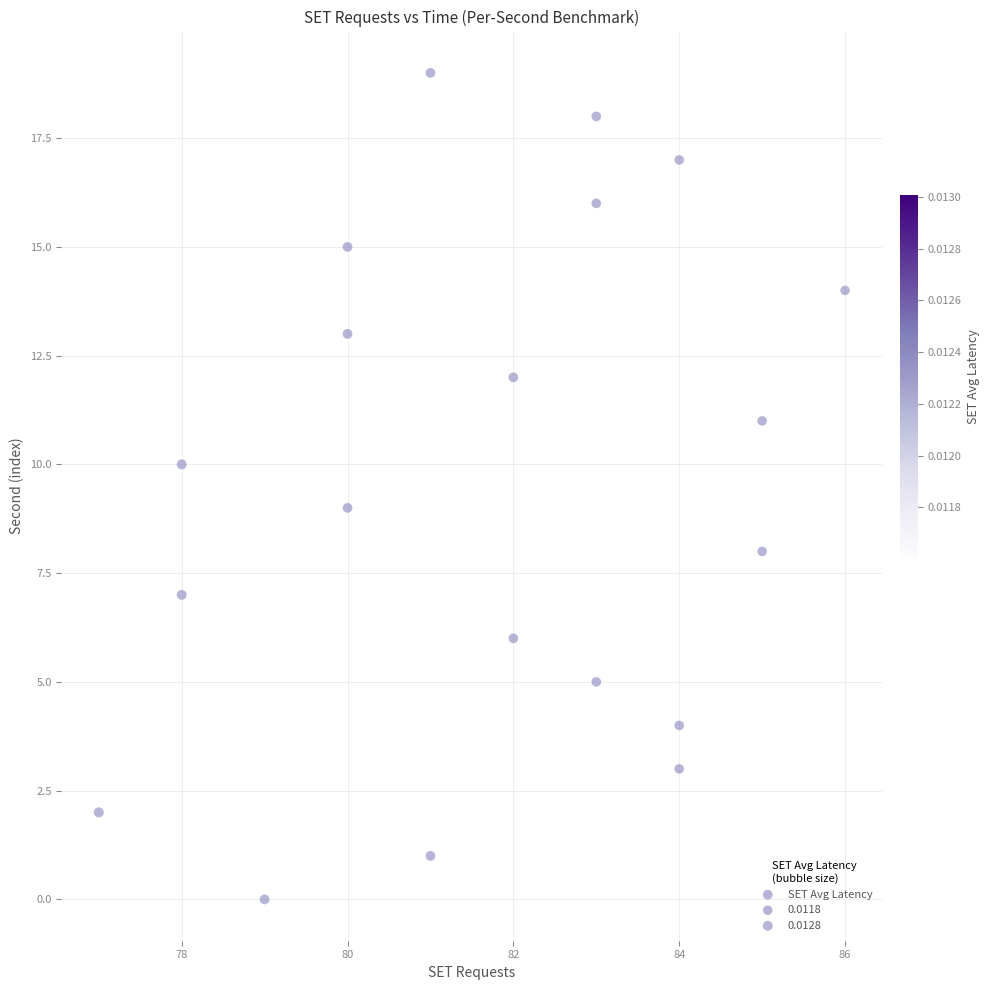

What is the range of X values (max minus min)?

9